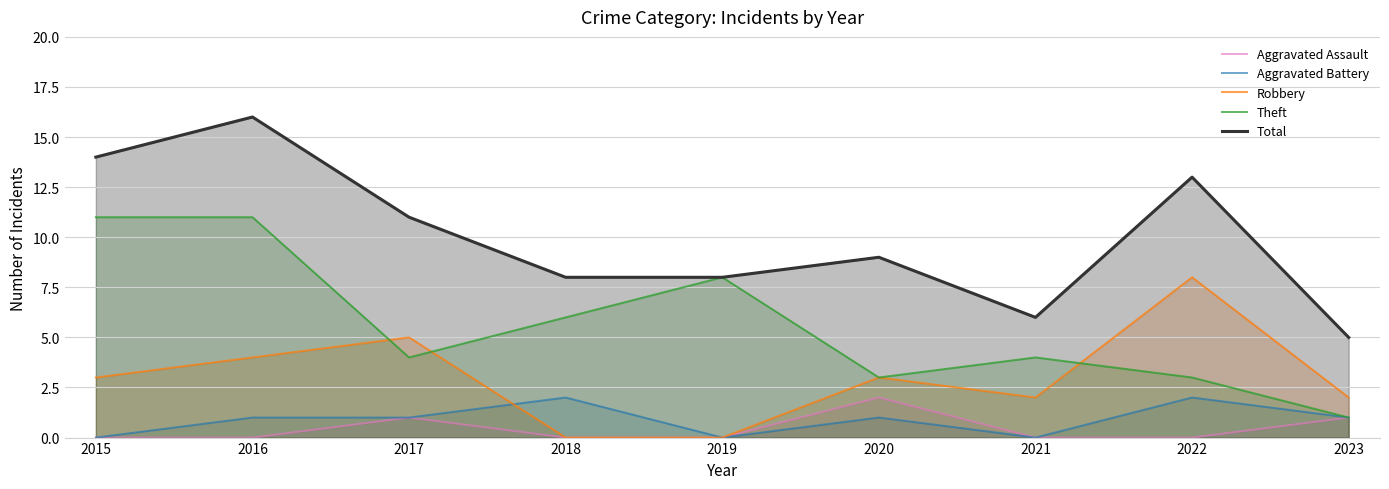

What are all the series names shown in the legend?

Aggravated Assault, Aggravated Battery, Robbery, Theft, Total